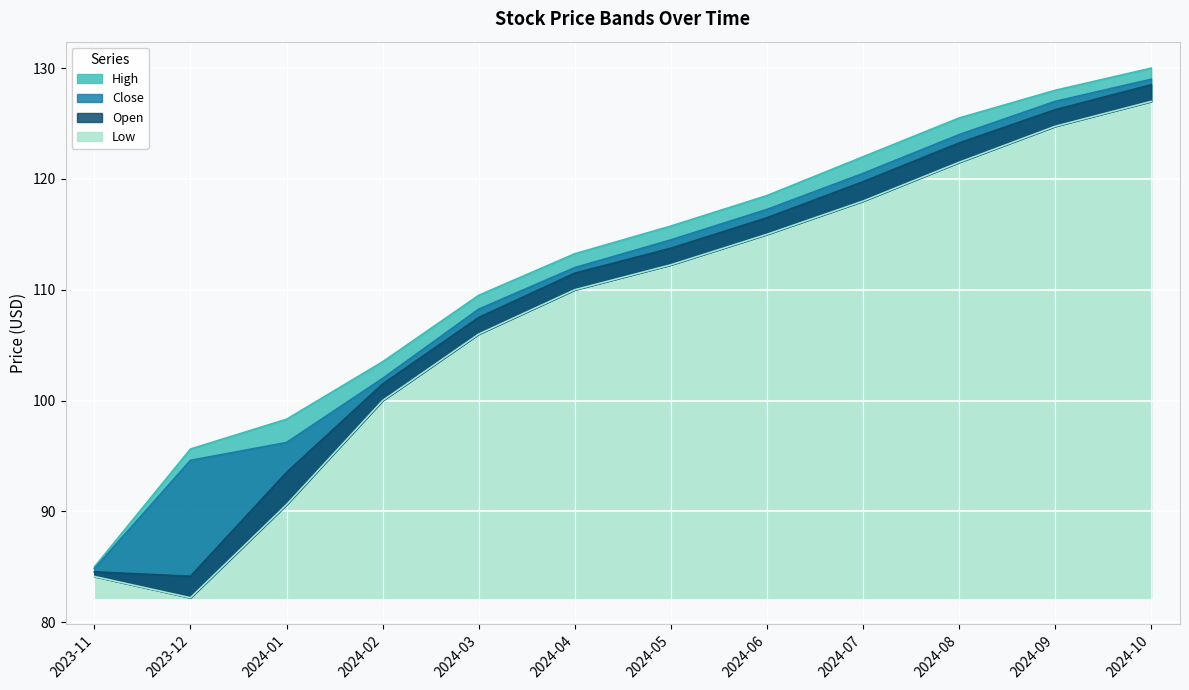

What position from the right is 2023-11?

12